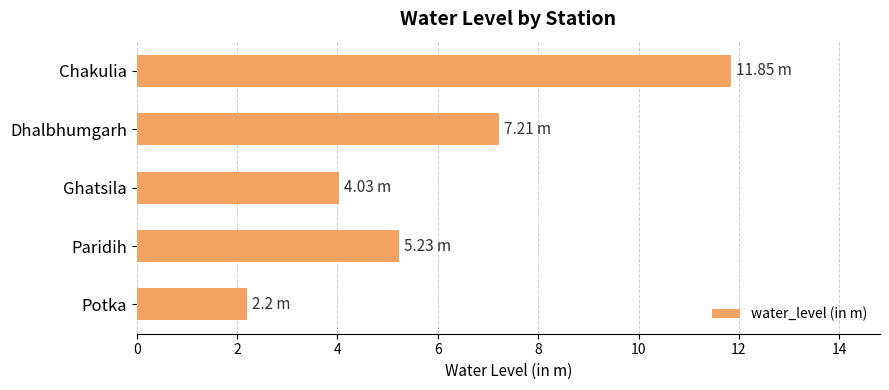

Which label corresponds to the smallest value in the chart?

Potka